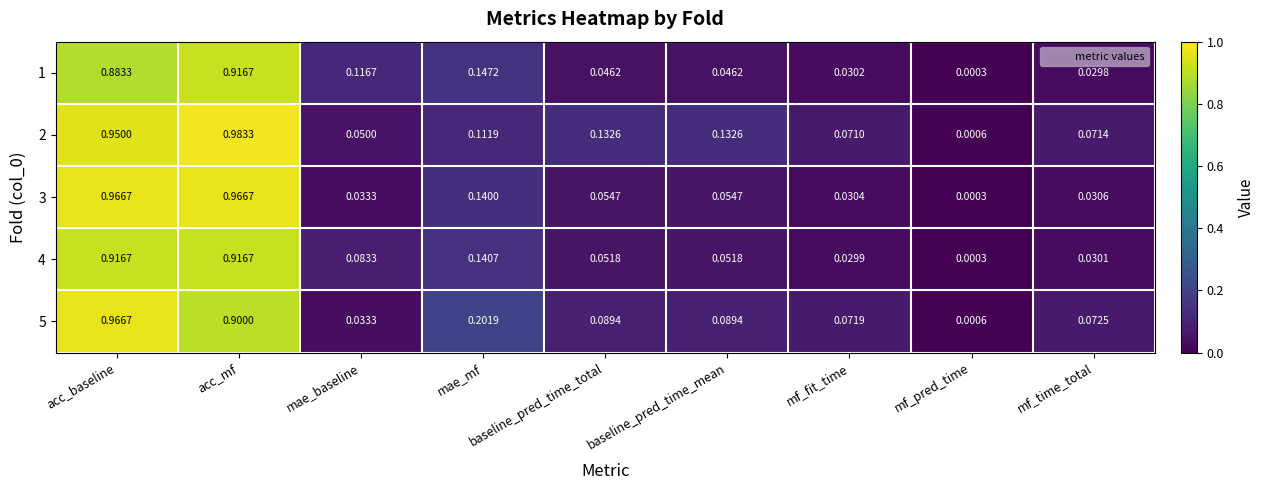

At which category does the chart reach its peak across all series?

acc_mf